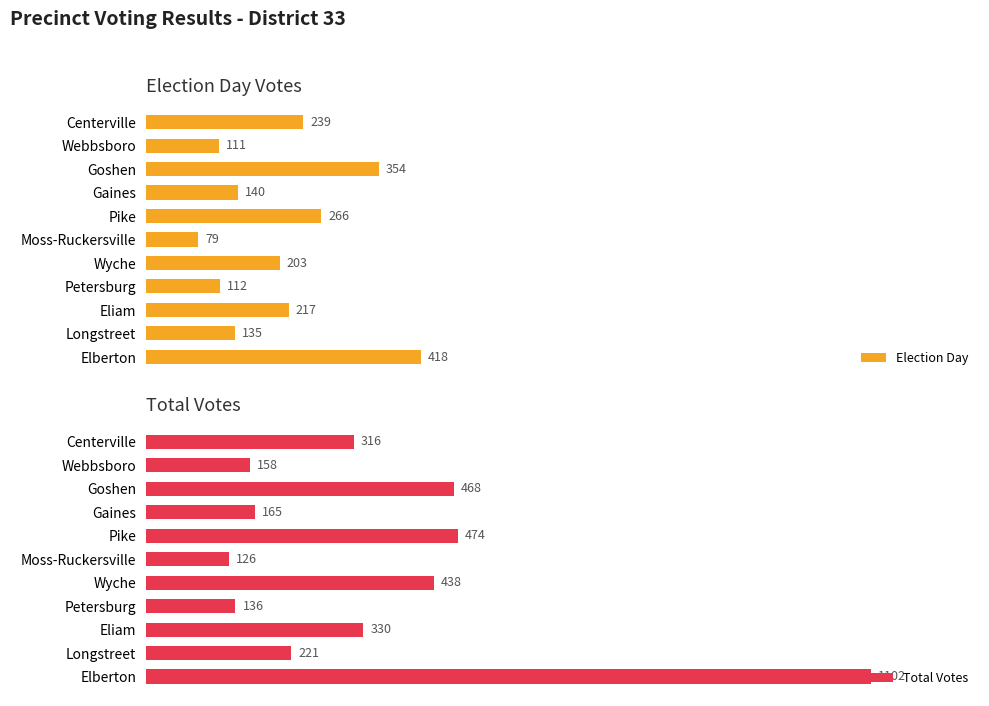

Where is Election Day nearest to the value 248?

Centerville